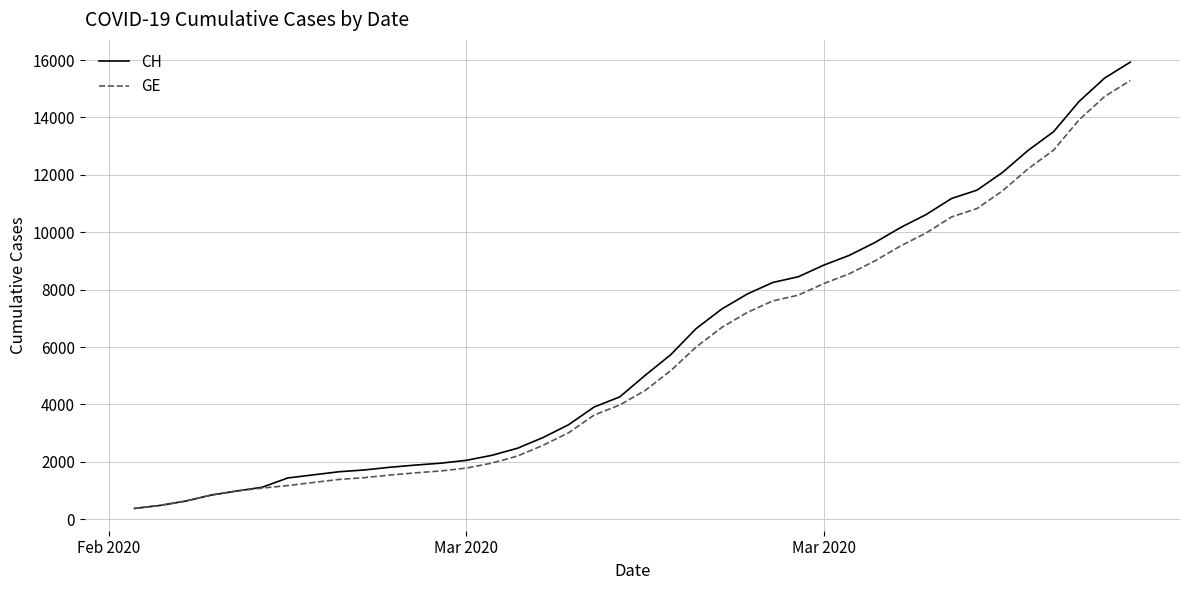

What is the lowest value of the GE series?

375